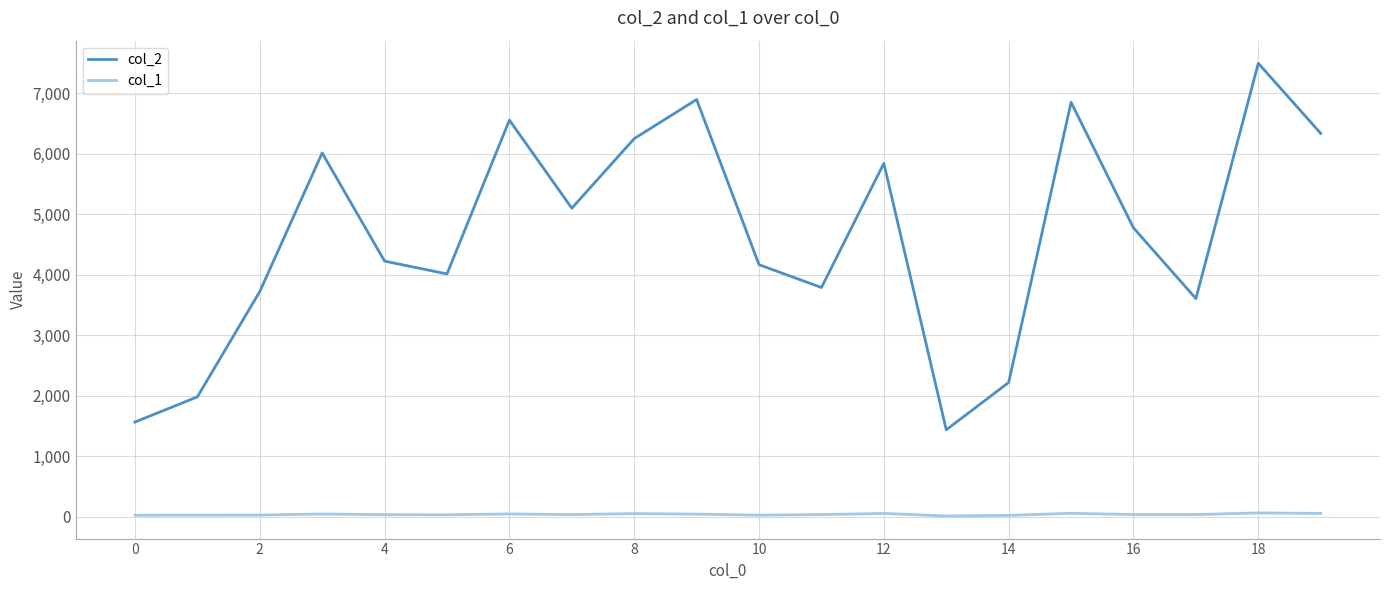

True or false: col_2 and col_1 cross at least once.

False